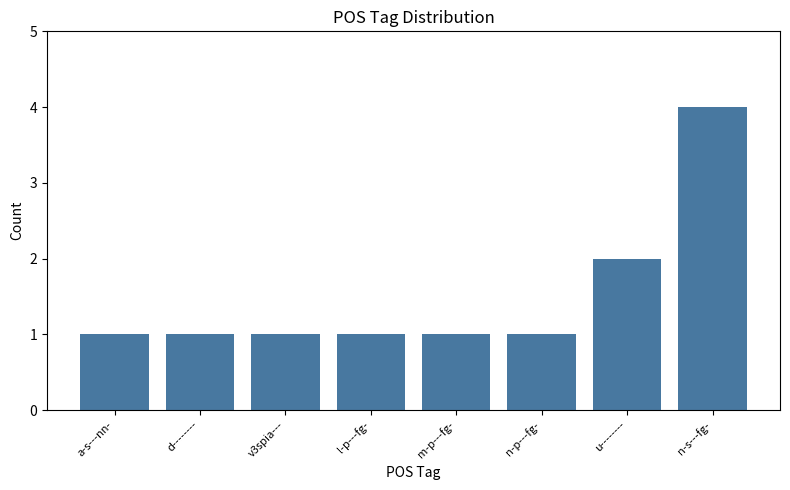

What value does the data have at l-p---fg-?

1